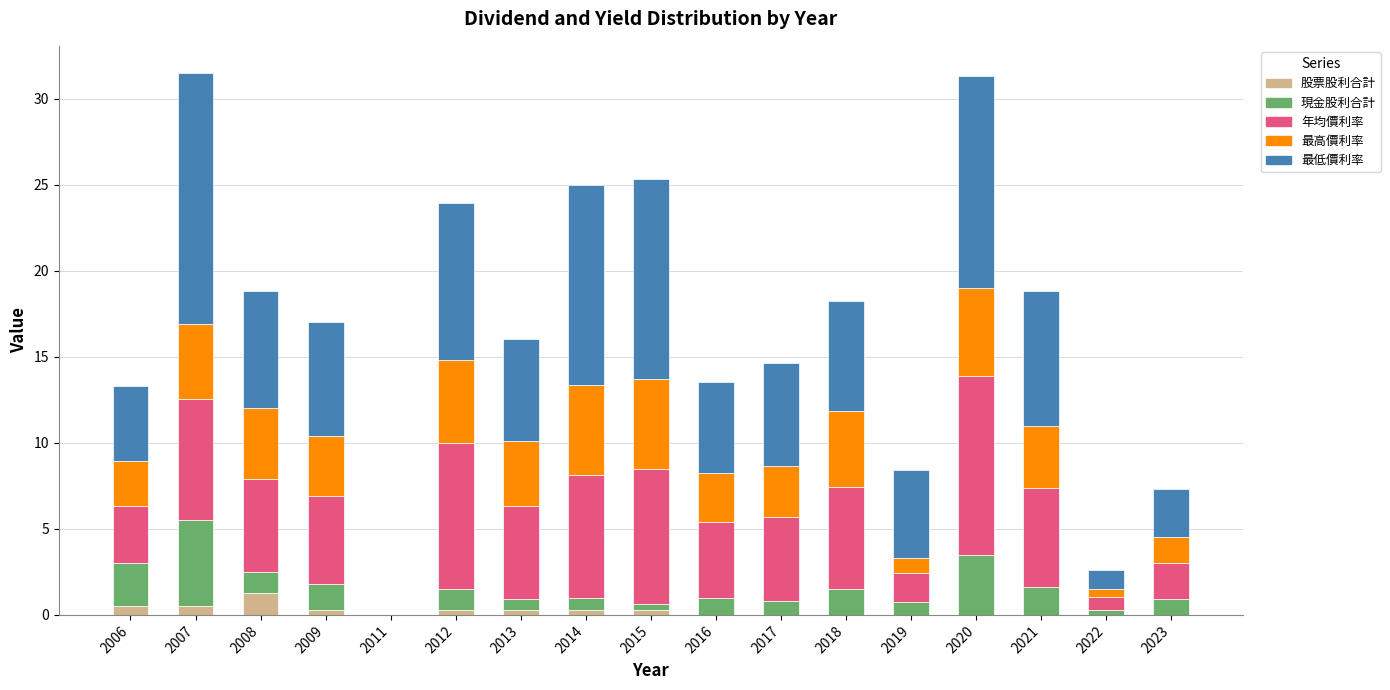

What is the total value across all series at 2018?

18.2